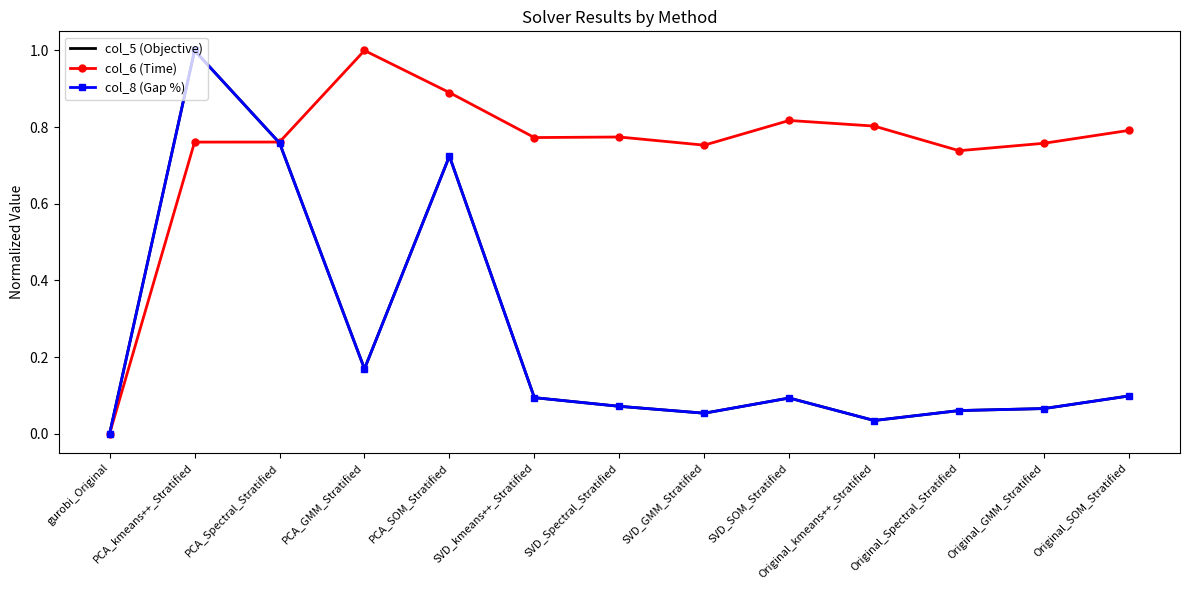

Is the value of col_6 (Time) at PCA_SOM_Stratified greater than the value of col_8 (Gap %) at SVD_GMM_Stratified?

Yes